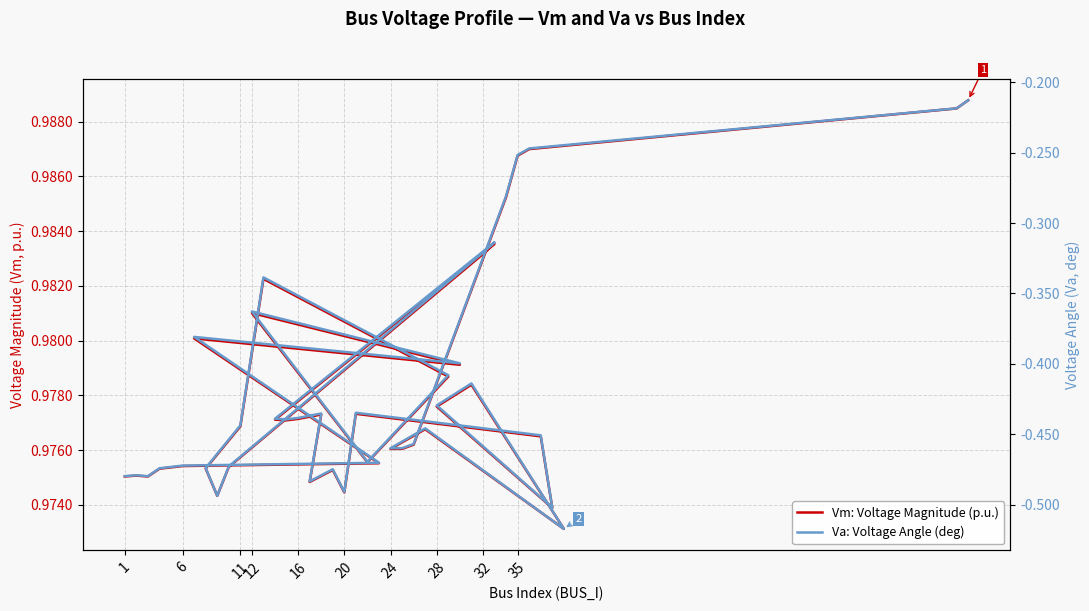

Reading left to right, what are all the values shown in this chart?

Vm: Voltage Magnitude (p.u.): 1.0	1.0	1.0	1.0	1.0	1.0	1.0	1.0	1.0	1.0	1.0	1.0	1.0	1.0	1.0	1.0	1.0	1.0	1.0	1.0	1.0	1.0	1.0	1.0	1.0	1.0	1.0	1.0	1.0	1.0	1.0	1.0	1.0	1.0	1.0	1.0	1.0	1.0	1.0	1.0
Va: Voltage Angle (deg): -0.5	-0.5	-0.5	-0.5	-0.5	-0.5	-0.4	-0.4	-0.4	-0.5	-0.4	-0.3	-0.4	-0.5	-0.5	-0.5	-0.3	-0.3	-0.4	-0.4	-0.4	-0.4	-0.5	-0.5	-0.5	-0.4	-0.5	-0.5	-0.4	-0.4	-0.5	-0.4	-0.5	-0.5	-0.5	-0.3	-0.3	-0.2	-0.2	-0.2